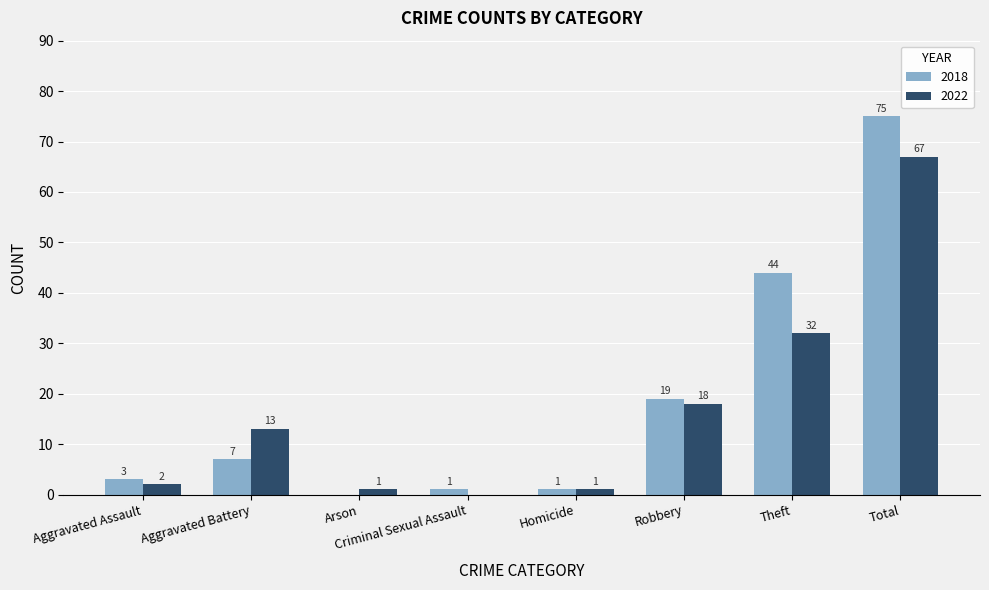

At which label is 2018 closest to 37?

Theft